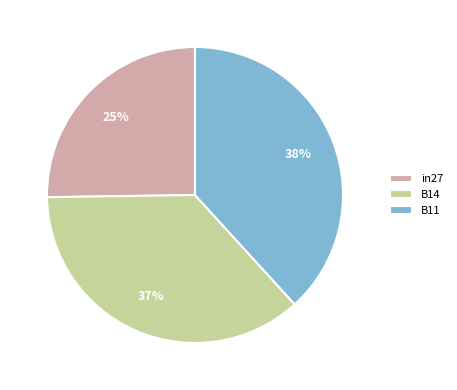

To the nearest percent, what is the difference between the largest and smallest slice percentages?

13%